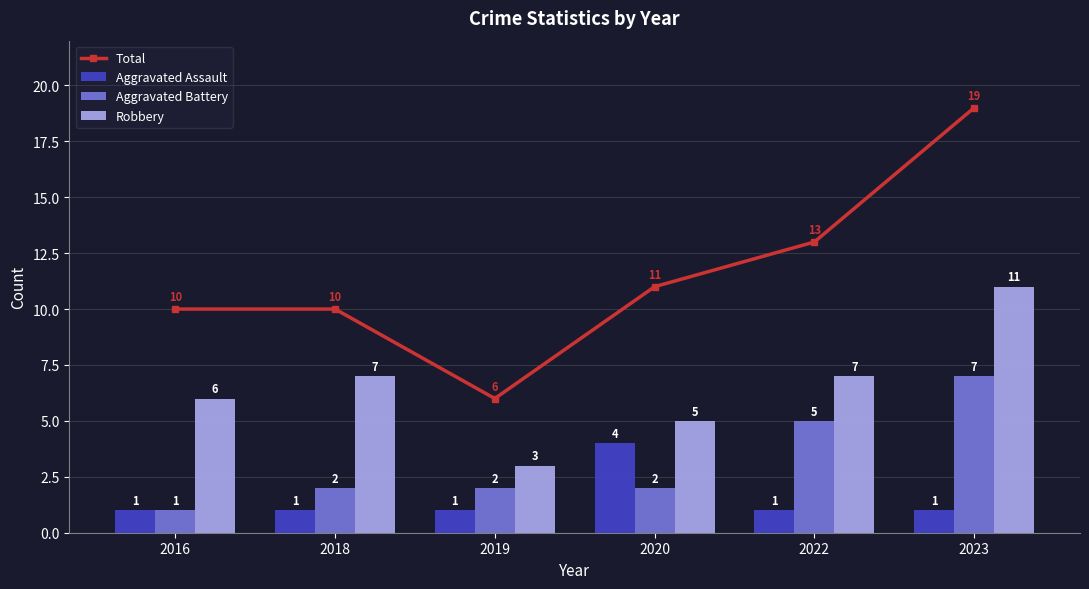

What is the difference between the Aggravated Assault values at 2018 and 2020?

3